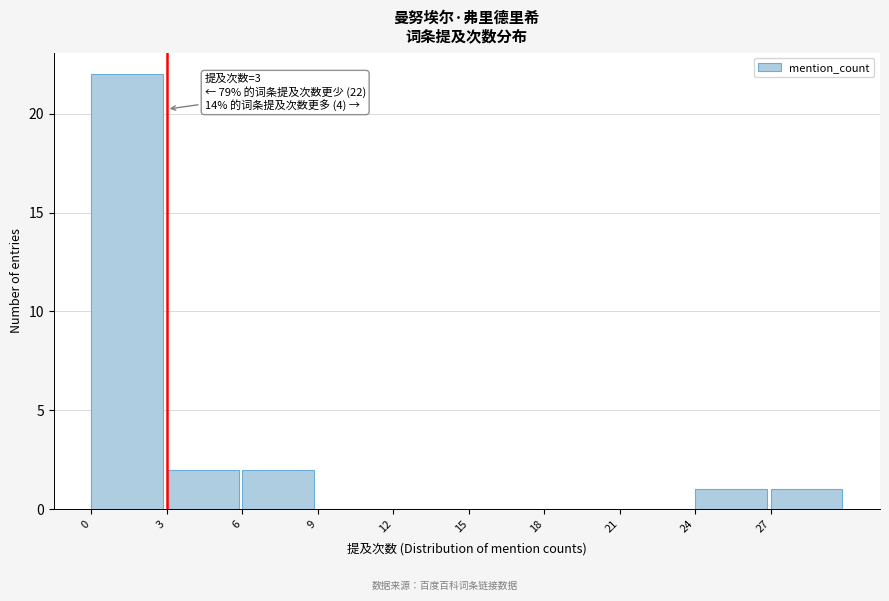

Over which range of the x-axis is the bar tallest?

0 to 3